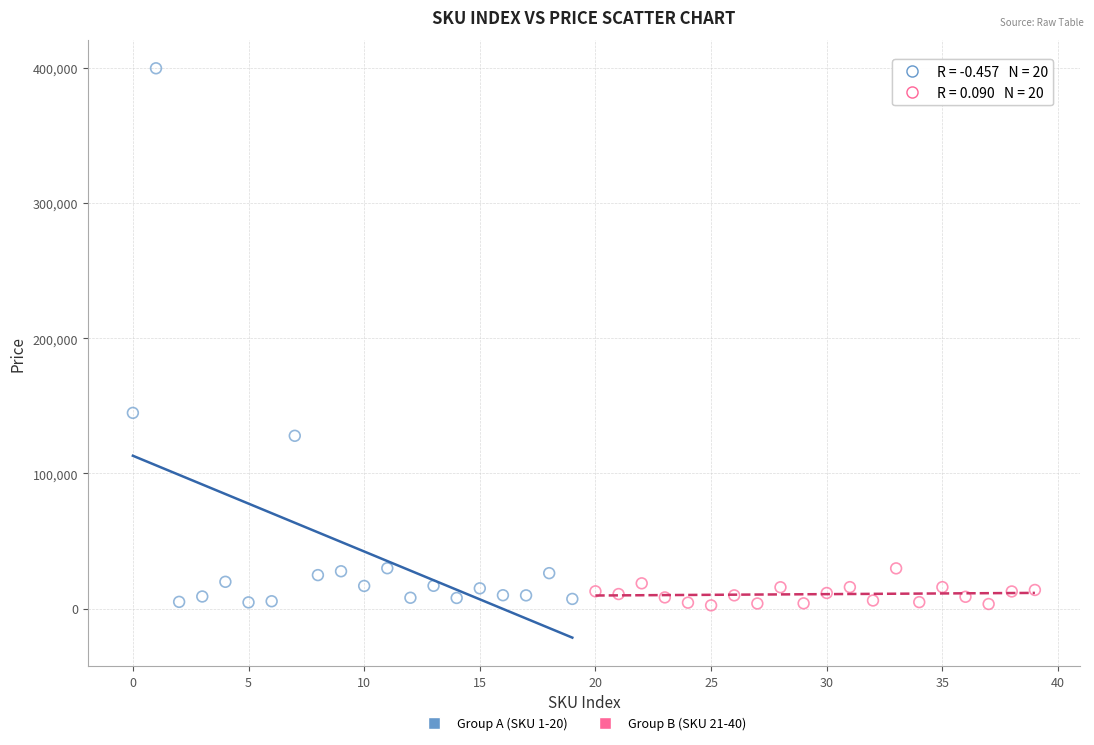

Which series has the largest Y range (max minus min)?

Group A (SKU 1-20)